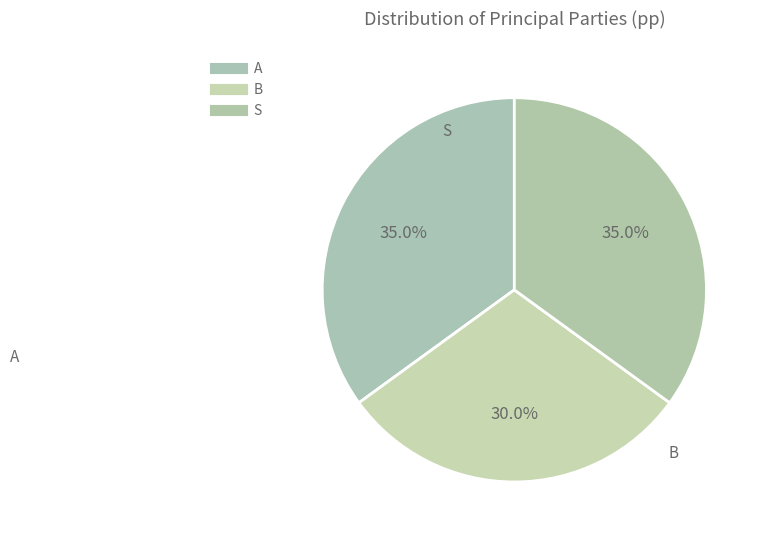

What portion of the pie excludes A?

65.0%